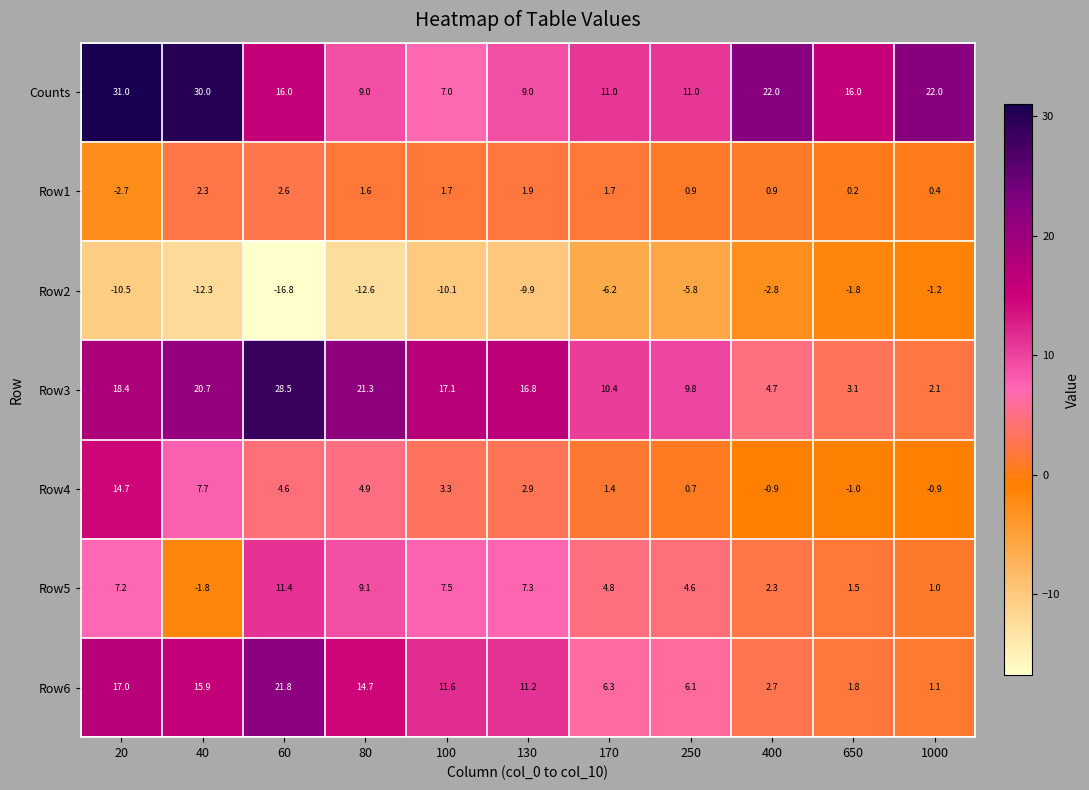

Which series has the largest range (max minus min)?

Row3